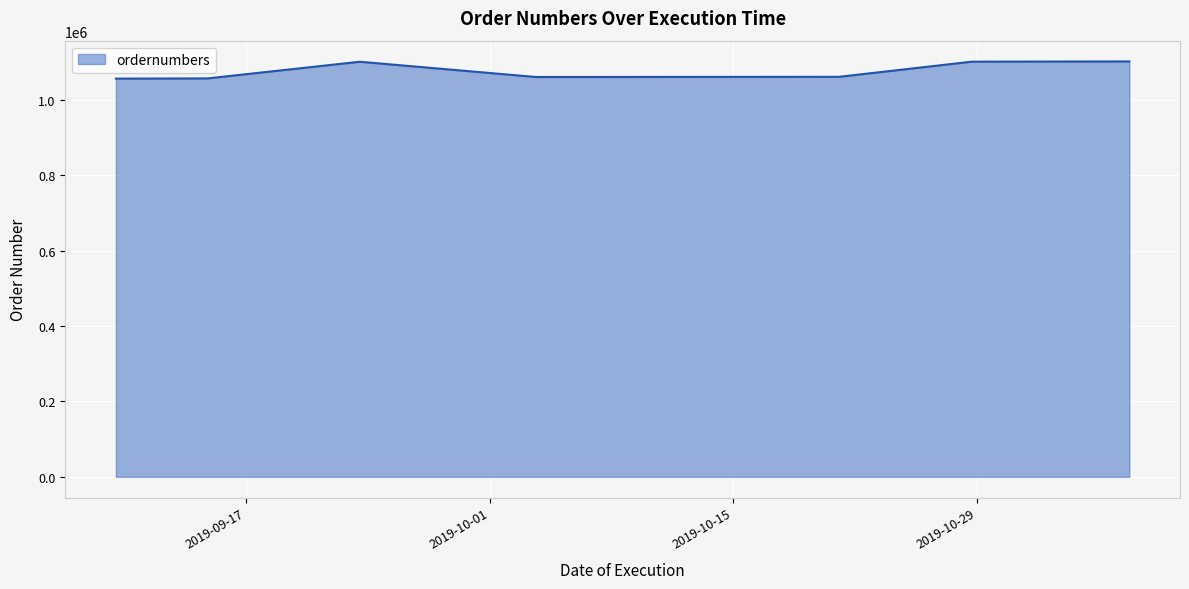

What is the greatest value displayed?

1102564